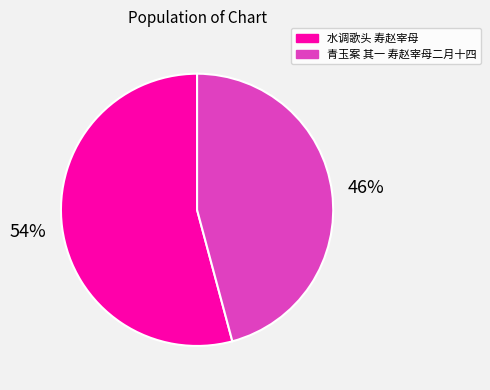

True or false: 青玉案 其一 寿赵宰母二月十四 accounts for 37% of the total.

False